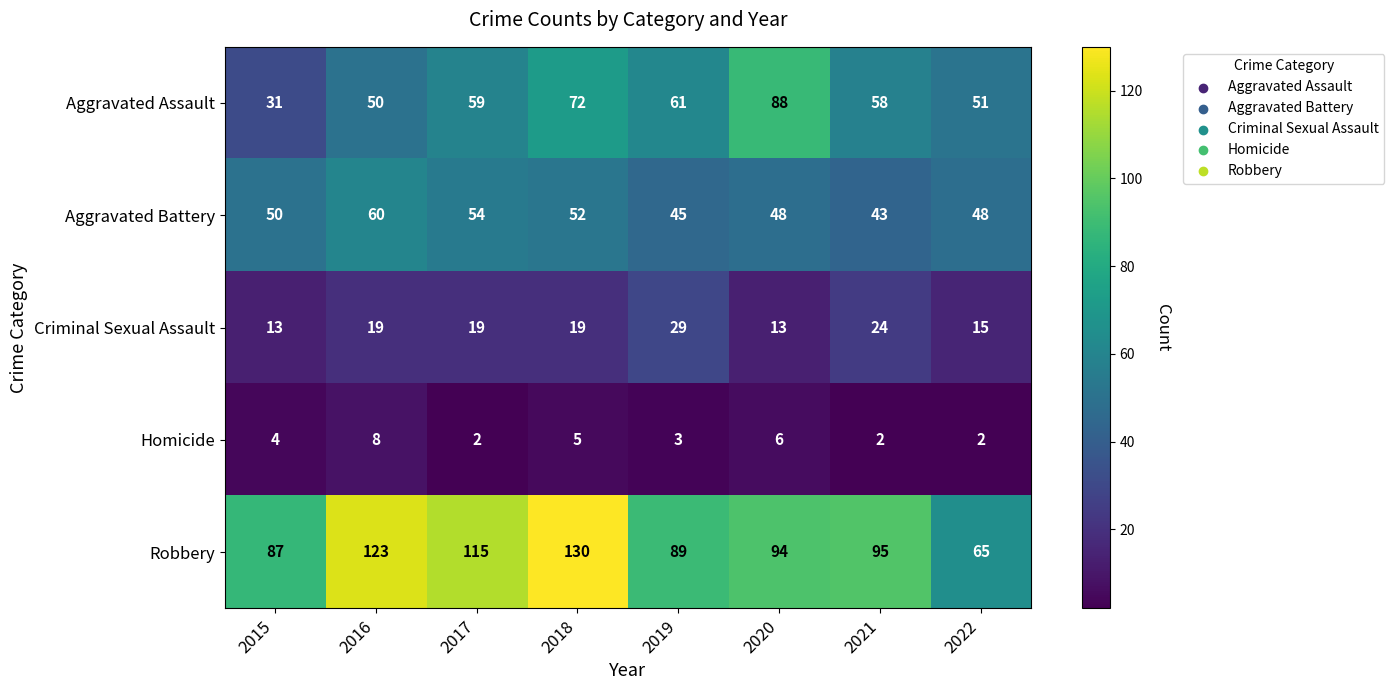

What is the highest value of the Robbery series?

130